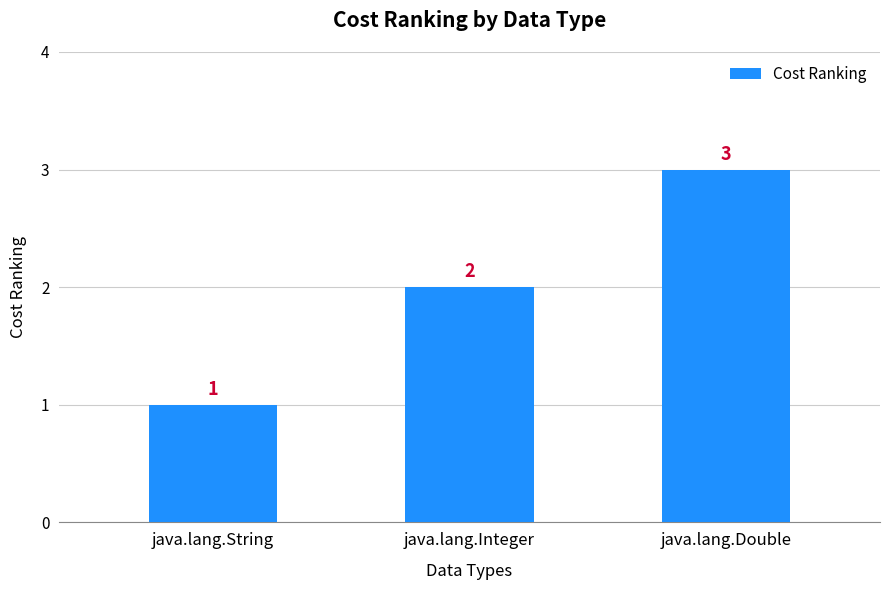

What is the label of the 1st bar from the left?

java.lang.String